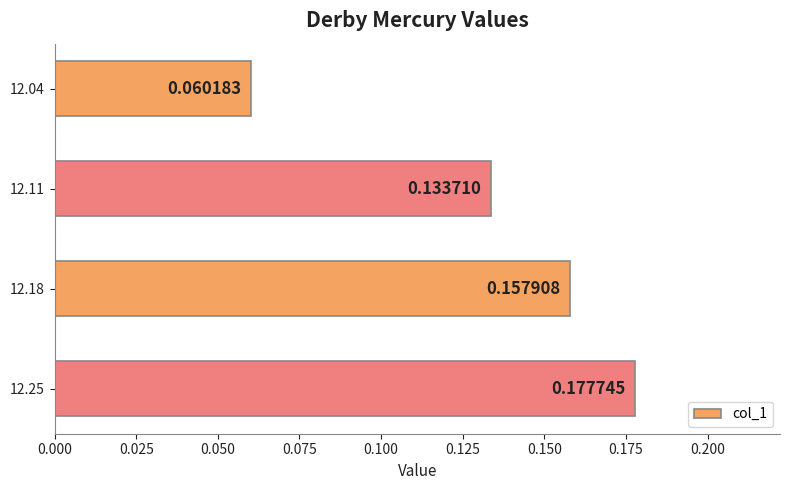

Rank the categories by value from lowest to highest.

12.04, 12.11, 12.18, 12.25